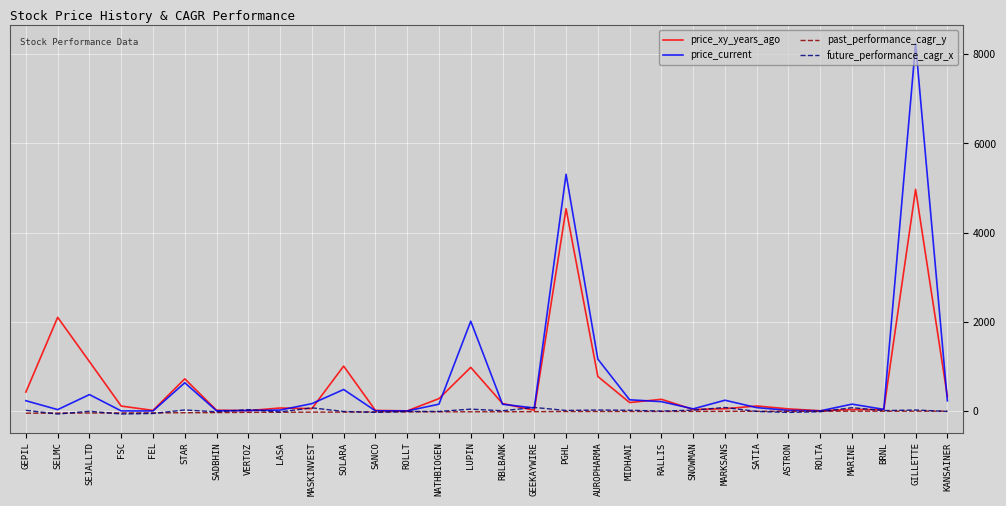

Is it true that price_xy_years_ago equals 4534.5 at PGHL?

True